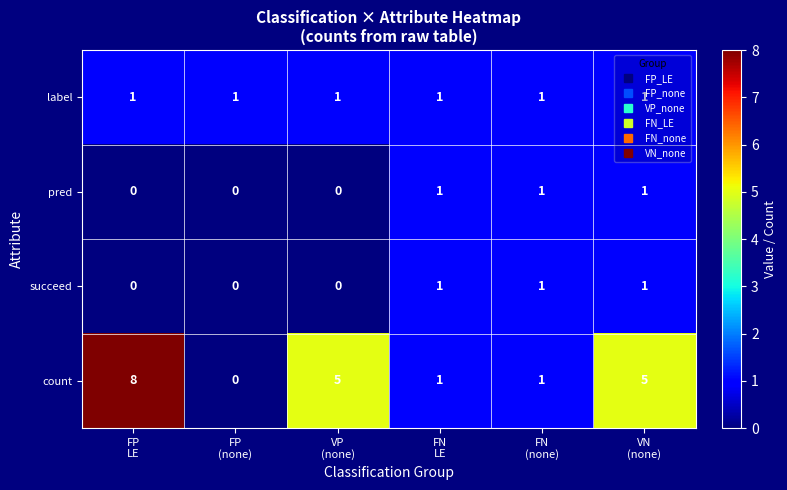

Which series has the largest range (max minus min)?

count